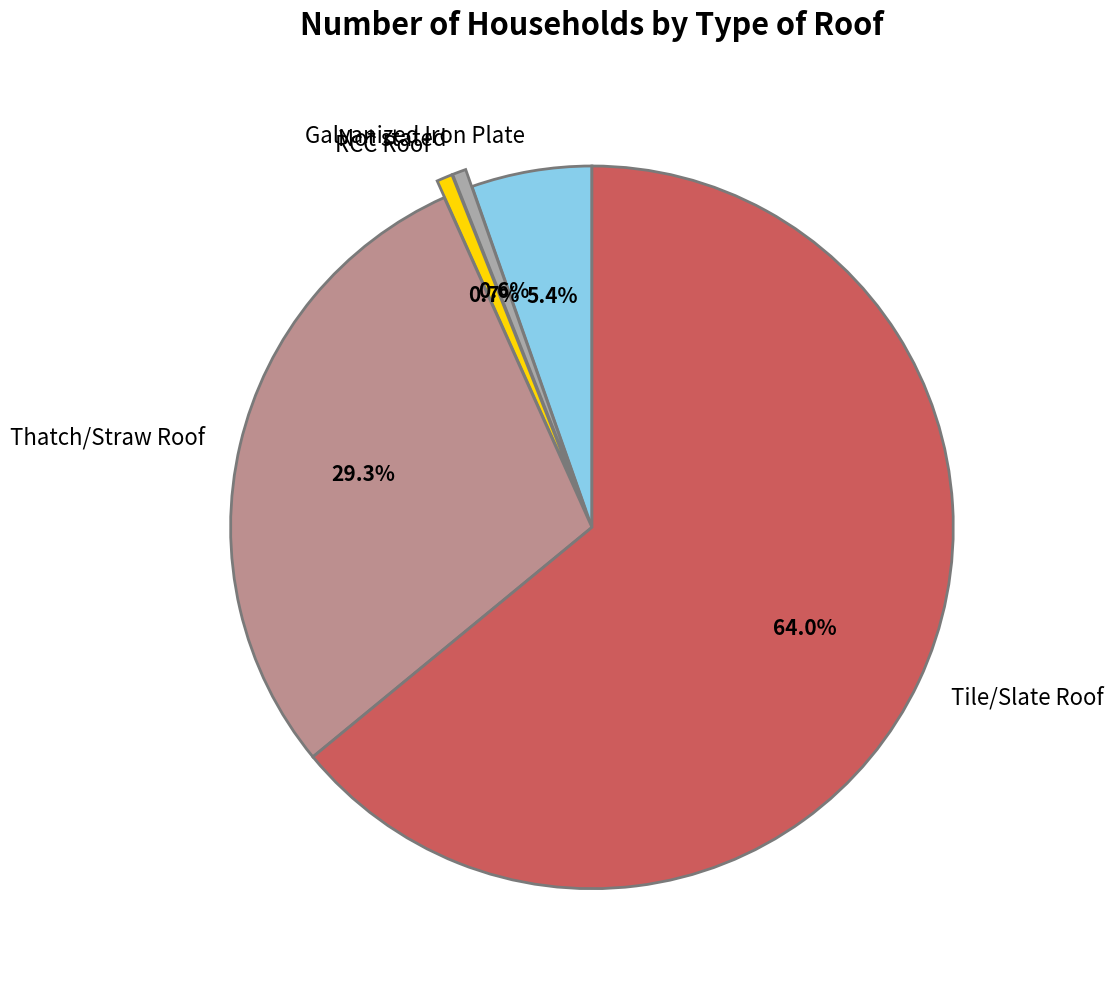

True or false: RCC Roof accounts for 1% of the total.

True